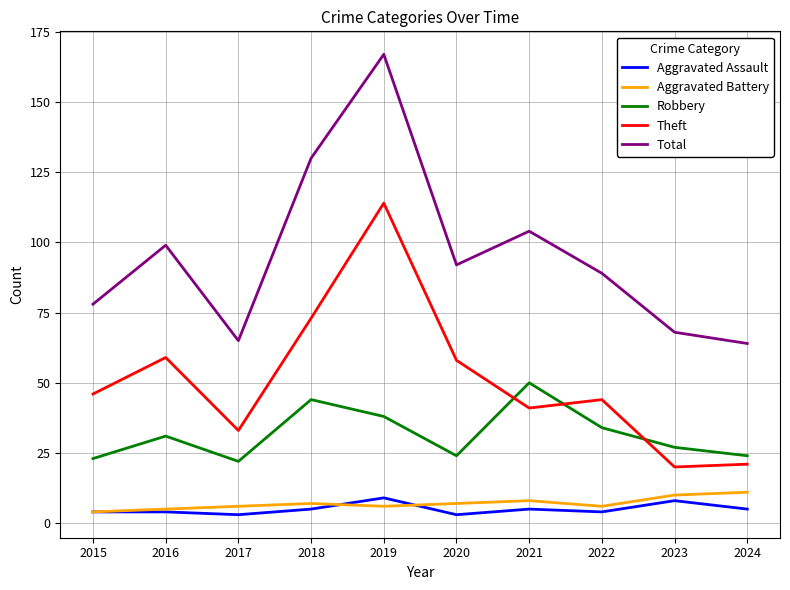

Is the value of Theft at 2023 greater than the value of Robbery at 2016?

No